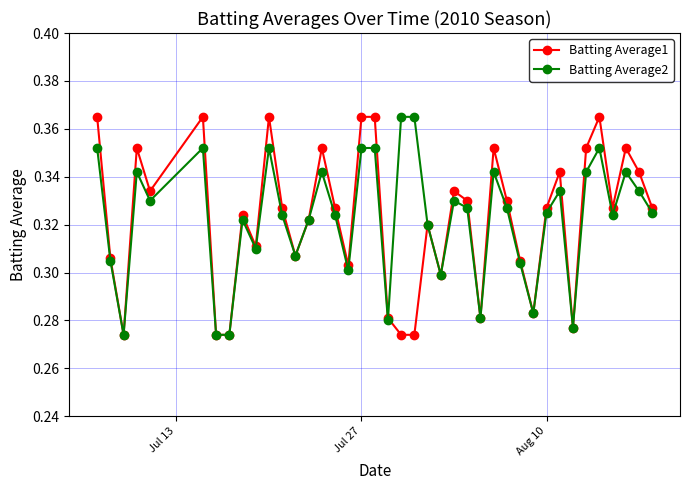

True or false: Batting Average1 has more than 0 points higher than both neighbors.

True